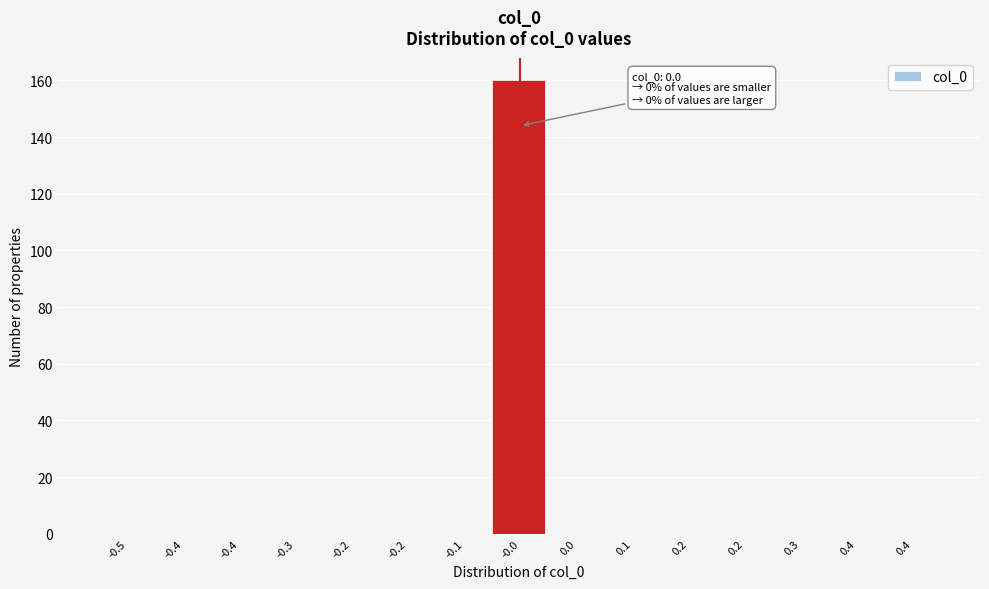

Are the bars horizontal?

No